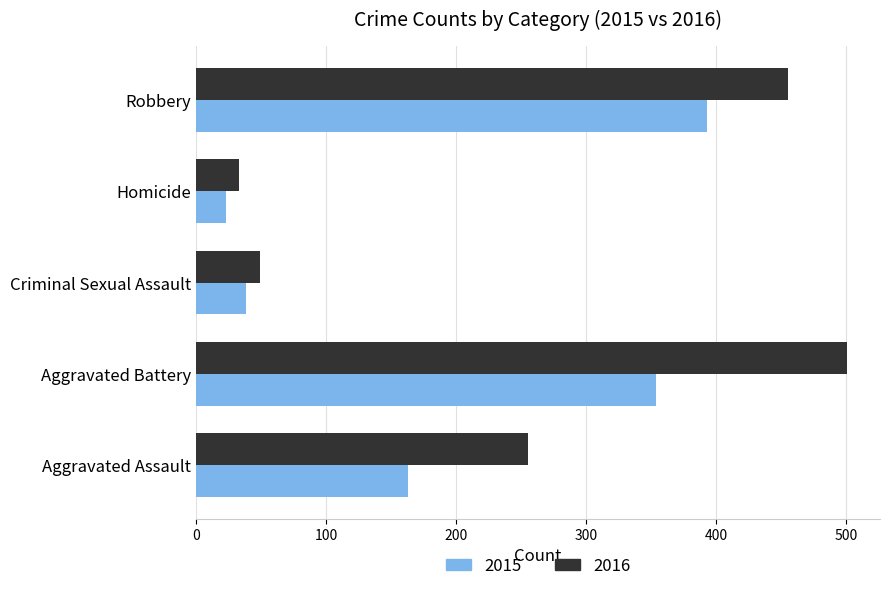

What is the difference between the maximum and minimum values in the 2015 series?

370